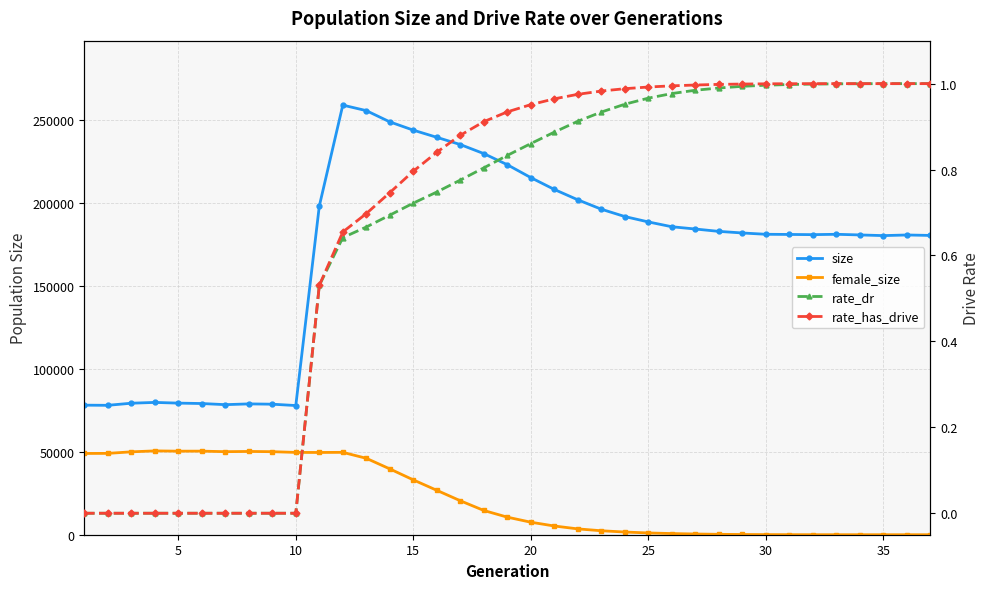

Reading left to right, transcribe all the data shown in this chart.

size: 78095.0	77999.0	79271.0	79749.0	79326.0	79079.0	78398.0	78856.0	78679.0	77870.0	198090.0	258956.0	255625.0	248844.0	243861.0	239542.0	235175.0	229727.0	223019.0	215252.0	208118.0	201870.0	196206.0	191782.0	188539.0	185640.0	184267.0	182844.0	181886.0	181091.0	180992.0	180878.0	181086.0	180701.0	180296.0	180673.0	180403.0
female_size: 48989.0	49033.0	49960.0	50533.0	50359.0	50379.0	50058.0	50196.0	50051.0	49617.0	49581.0	49655.0	46061.0	39673.0	33054.0	26766.0	20475.0	14618.0	10588.0	7543.0	5258.0	3515.0	2393.0	1620.0	1069.0	701.0	436.0	243.0	137.0	74.0	36.0	16.0	6.0	2.0	1.0	1.0	0.0
rate_dr: 0.0	0.0	0.0	0.0	0.0	0.0	0.0	0.0	0.0	0.0	0.5	0.6	0.7	0.7	0.7	0.7	0.8	0.8	0.8	0.9	0.9	0.9	0.9	1.0	1.0	1.0	1.0	1.0	1.0	1.0	1.0	1.0	1.0	1.0	1.0	1.0	1.0
rate_has_drive: 0.0	0.0	0.0	0.0	0.0	0.0	0.0	0.0	0.0	0.0	0.5	0.7	0.7	0.7	0.8	0.8	0.9	0.9	0.9	1.0	1.0	1.0	1.0	1.0	1.0	1.0	1.0	1.0	1.0	1.0	1.0	1.0	1.0	1.0	1.0	1.0	1.0